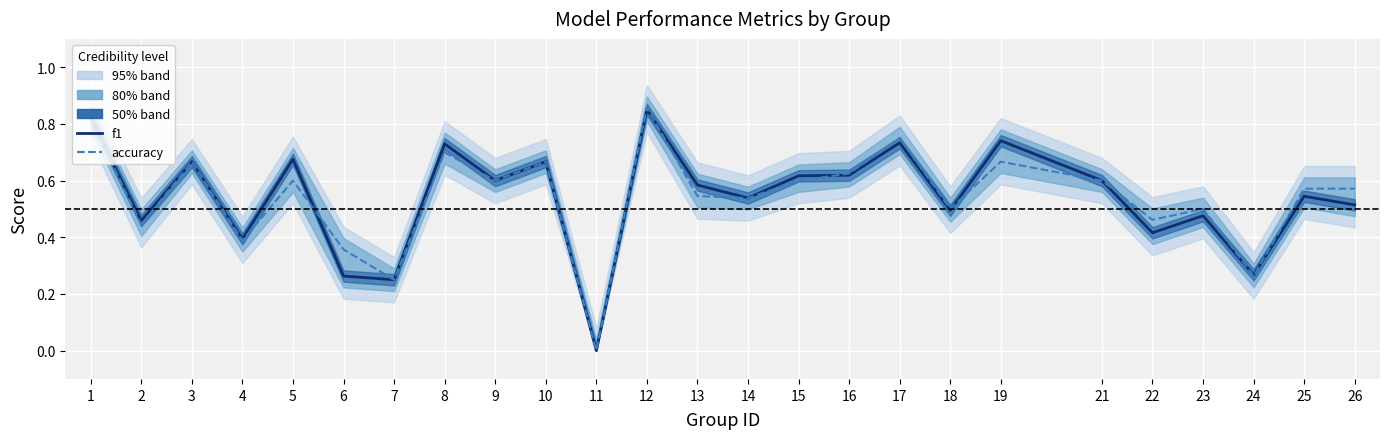

Rank the series by their maximum value, from lowest to highest.

f1, accuracy